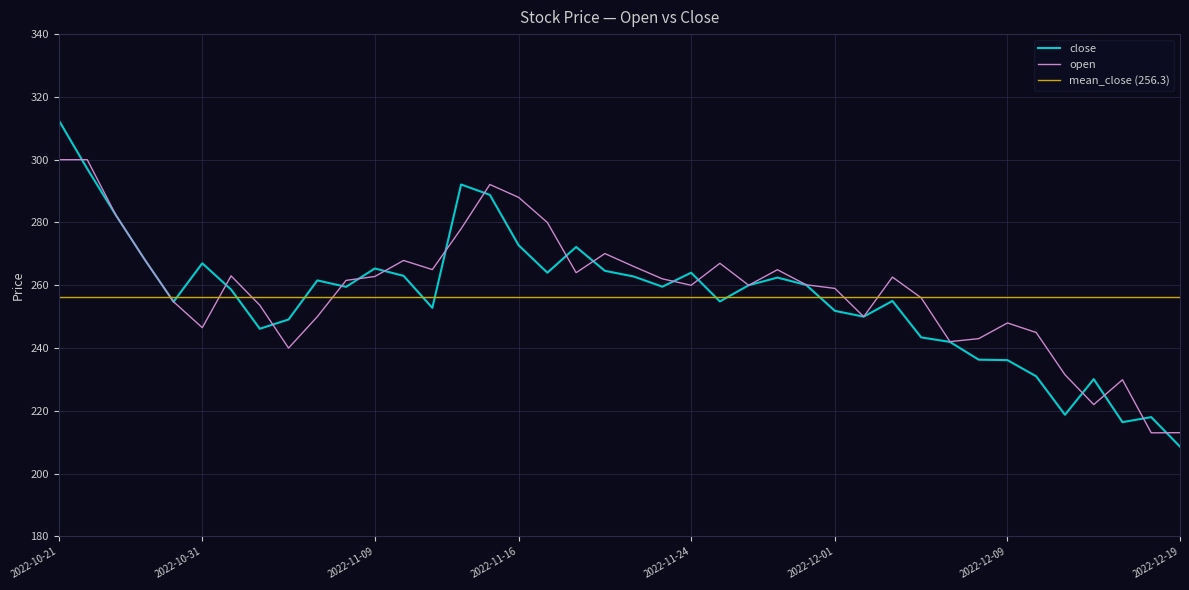

How many times do close and open cross each other?

16